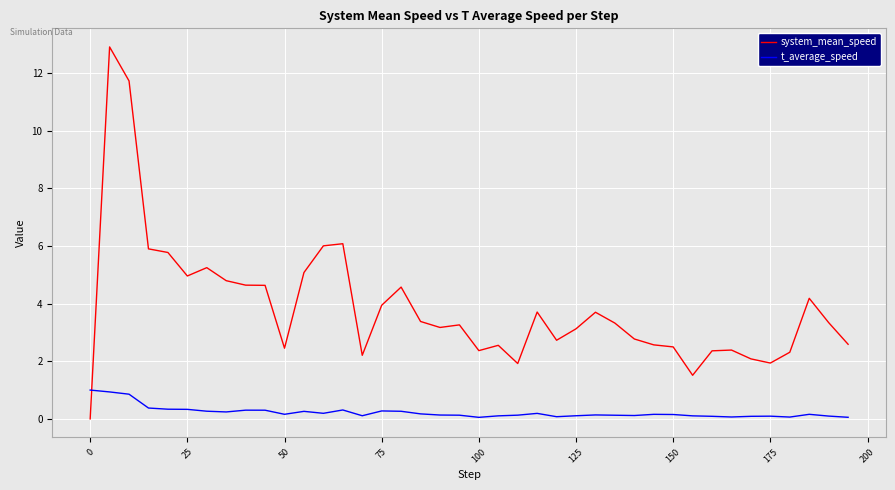

How many distinct data groups are displayed?

2